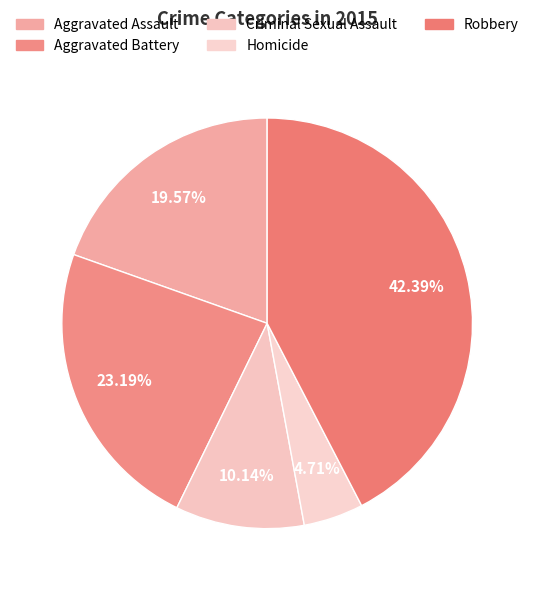

To the nearest percent, what is the combined percentage of Aggravated Assault and Aggravated Battery?

43%